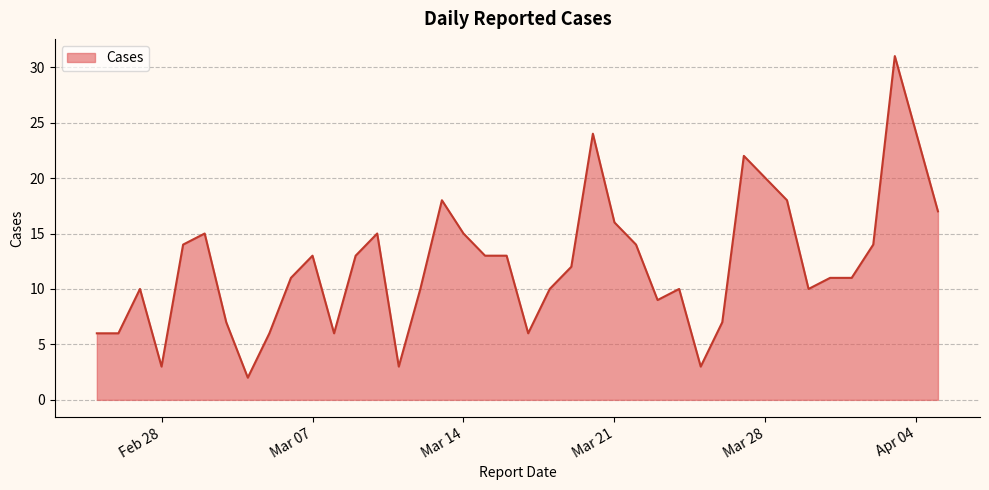

What is the maximum value shown in the chart?

31